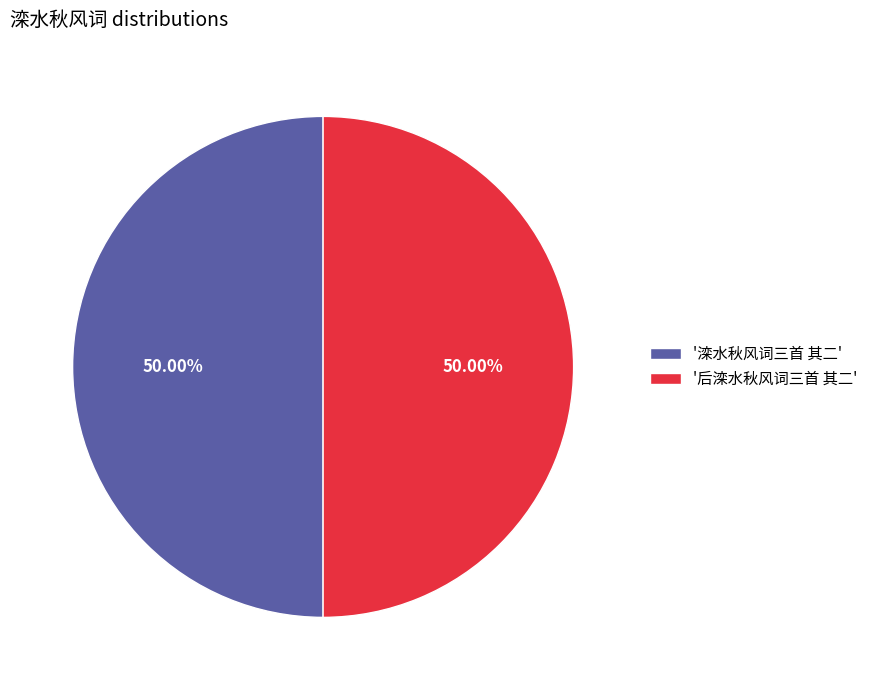

Approximately how many times larger is the value at '后滦水秋风词三首 其二' compared to '滦水秋风词三首 其二'?

1.0